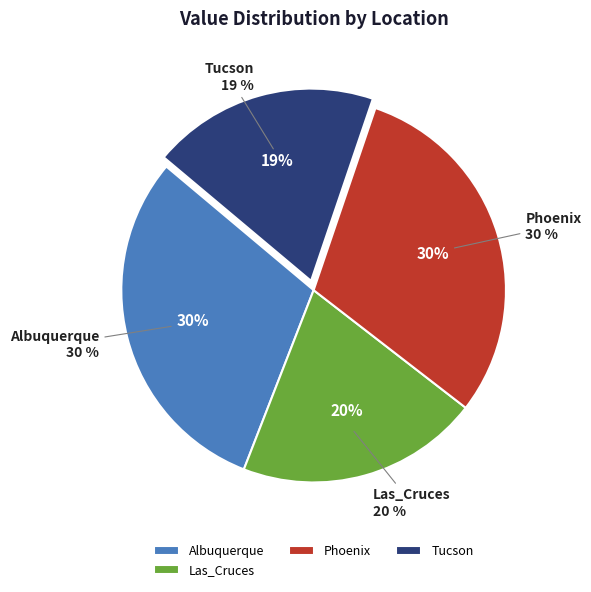

Which slice is the largest?

Phoenix